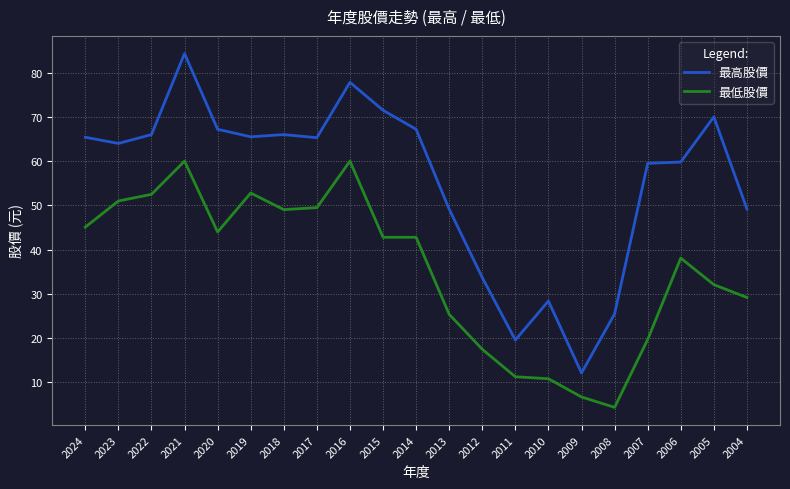

At which category is the sum across all series the highest?

2021